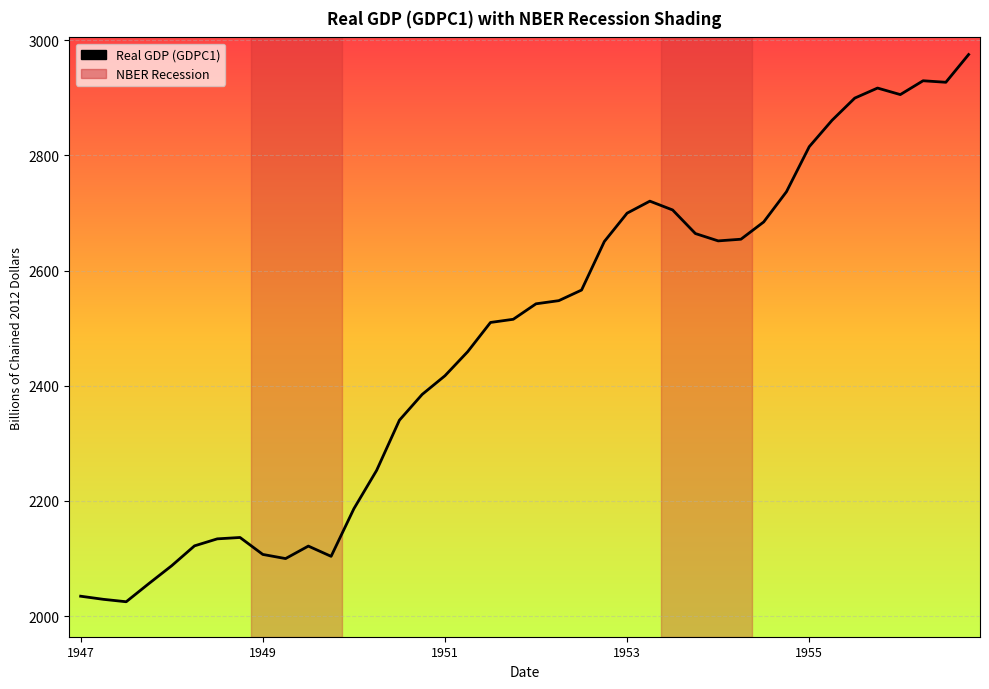

The value at 1951 is 2417.3. True or false?

True